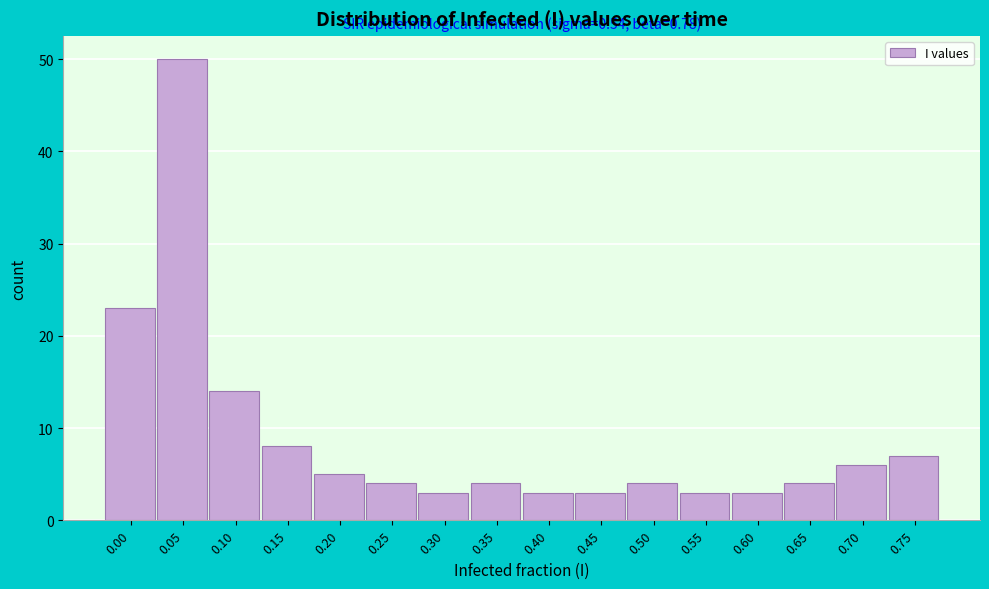

Reading left to right, extract all data points from this chart.

0.00=23	0.05=50	0.10=14	0.15=8	0.20=5	0.25=4	0.30=3	0.35=4	0.40=3	0.45=3	0.50=4	0.55=3	0.60=3	0.65=4	0.70=6	0.75=7